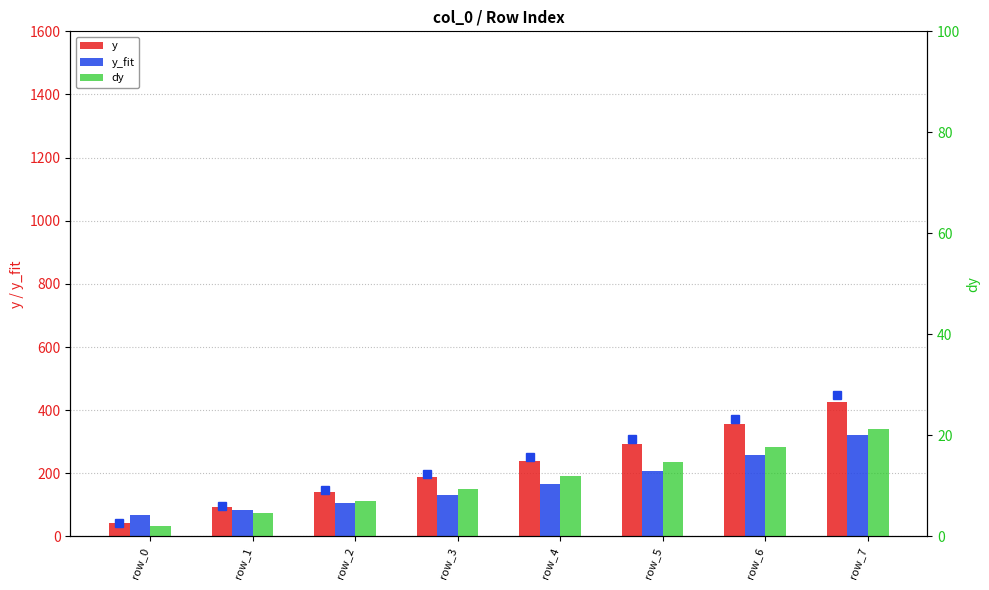

Reading left to right, transcribe all the data shown in this chart.

y: row_0=41.4	row_1=92.2	row_2=139.9	row_3=188.8	row_4=239.8	row_5=292.8	row_6=355.5	row_7=426.7
y_fit: row_0=68.4	row_1=85.2	row_2=106.2	row_3=132.4	row_4=164.7	row_5=205.8	row_6=256.6	row_7=321.6
dy: row_0=2.1	row_1=4.6	row_2=7.0	row_3=9.4	row_4=12.0	row_5=14.6	row_6=17.8	row_7=21.3